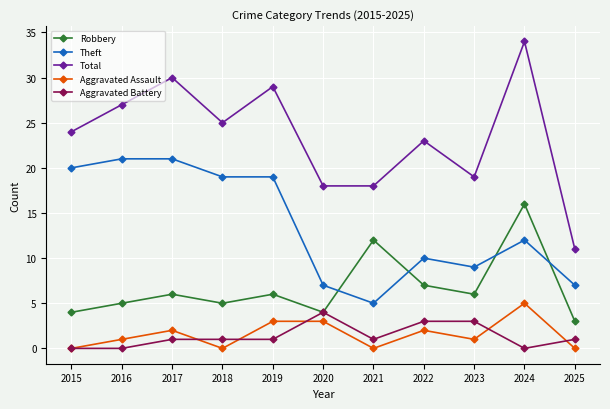

What is the spread (max minus min) of values at 2015?

24